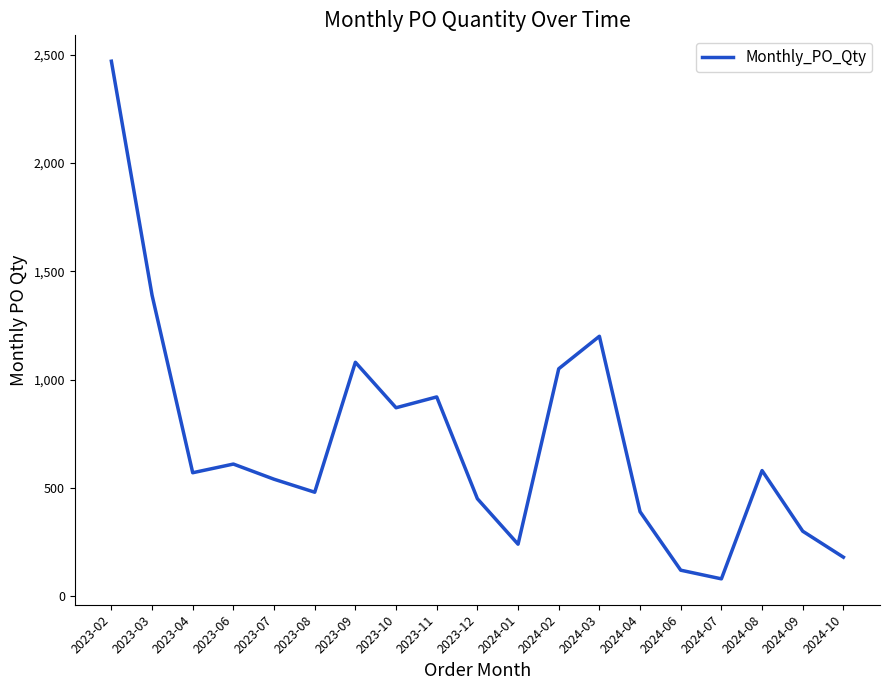

The value at 2024-02 is 1799. True or false?

False